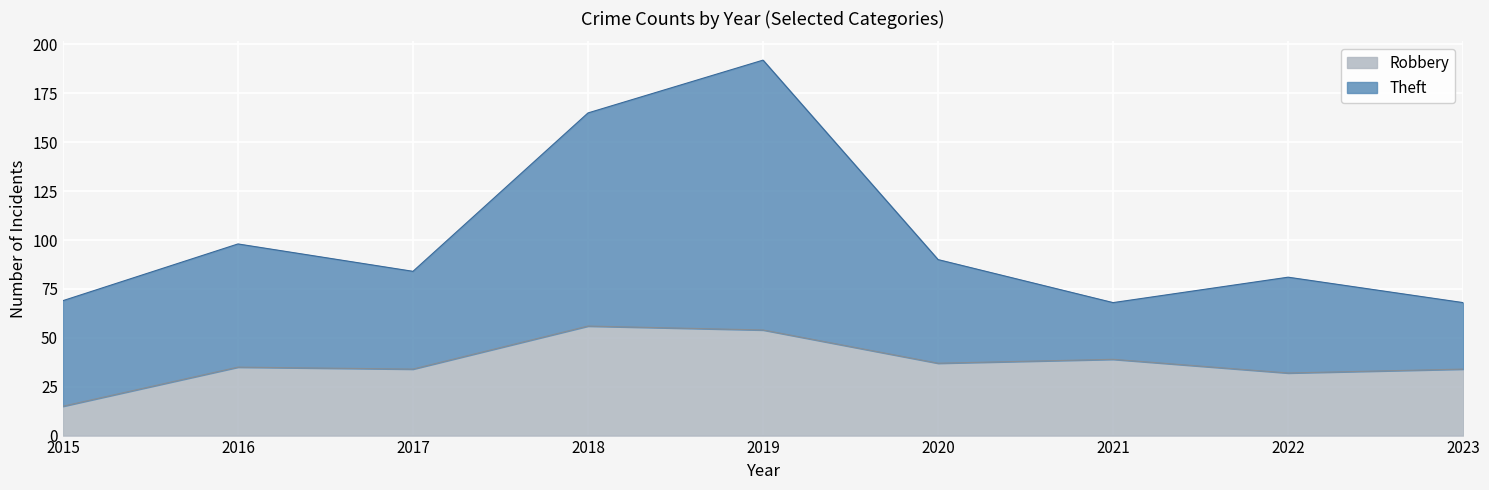

In Robbery, how many points are lower than both neighbors (excluding endpoints)?

3